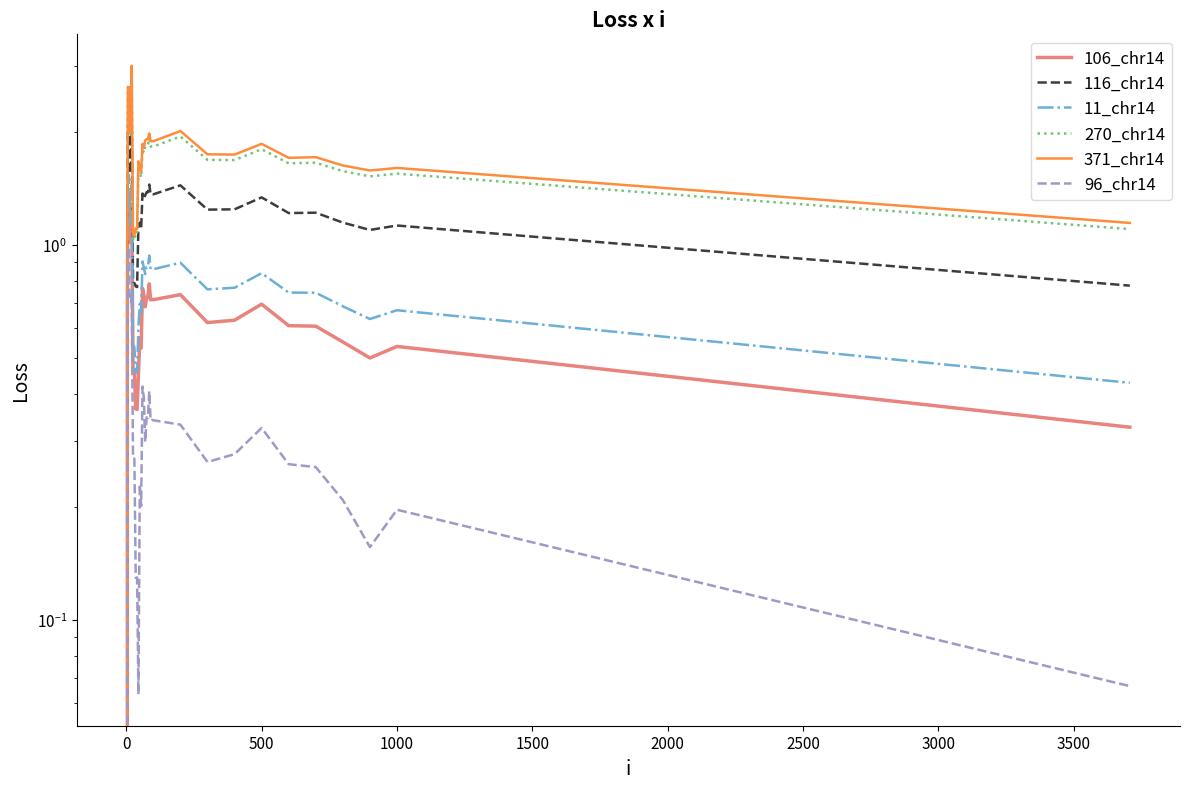

What is the label of the 7th point from the right?

500